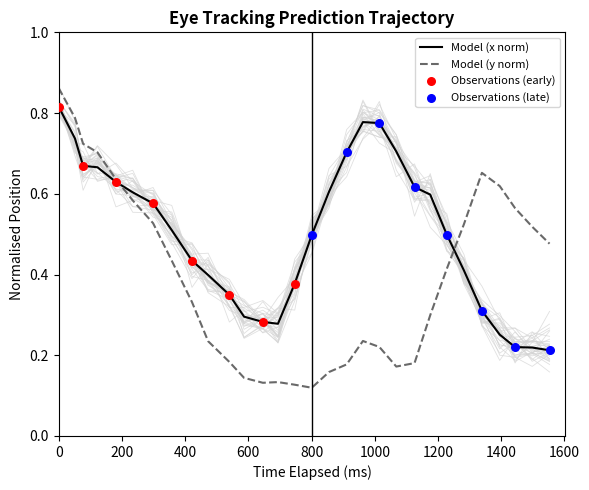

Which series contains the highest Y value?

y_pred_normalised